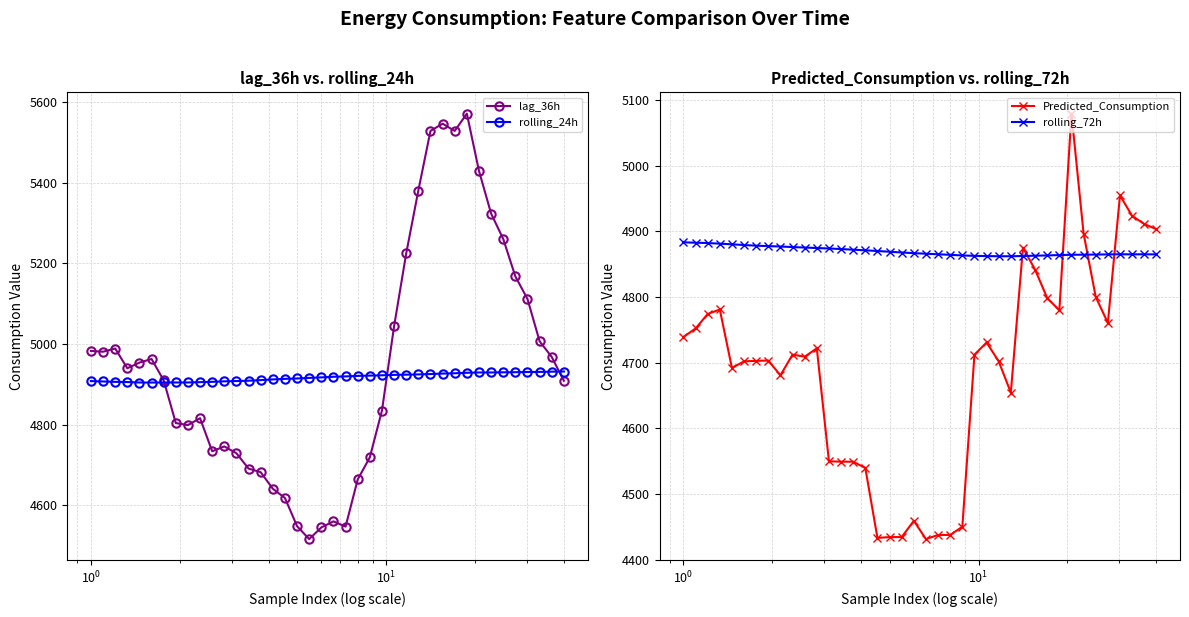

What is the difference between the maximum and minimum values in the rolling_24h series?

27.4